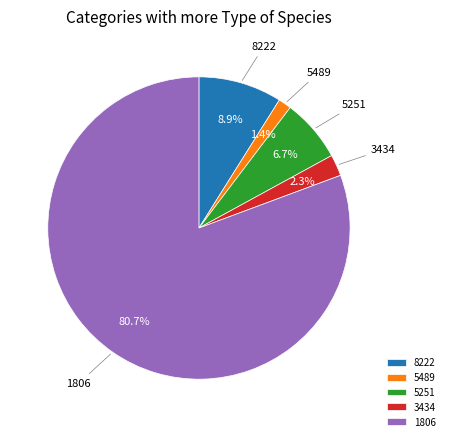

What percentage is NOT represented by 5251?

93.3%